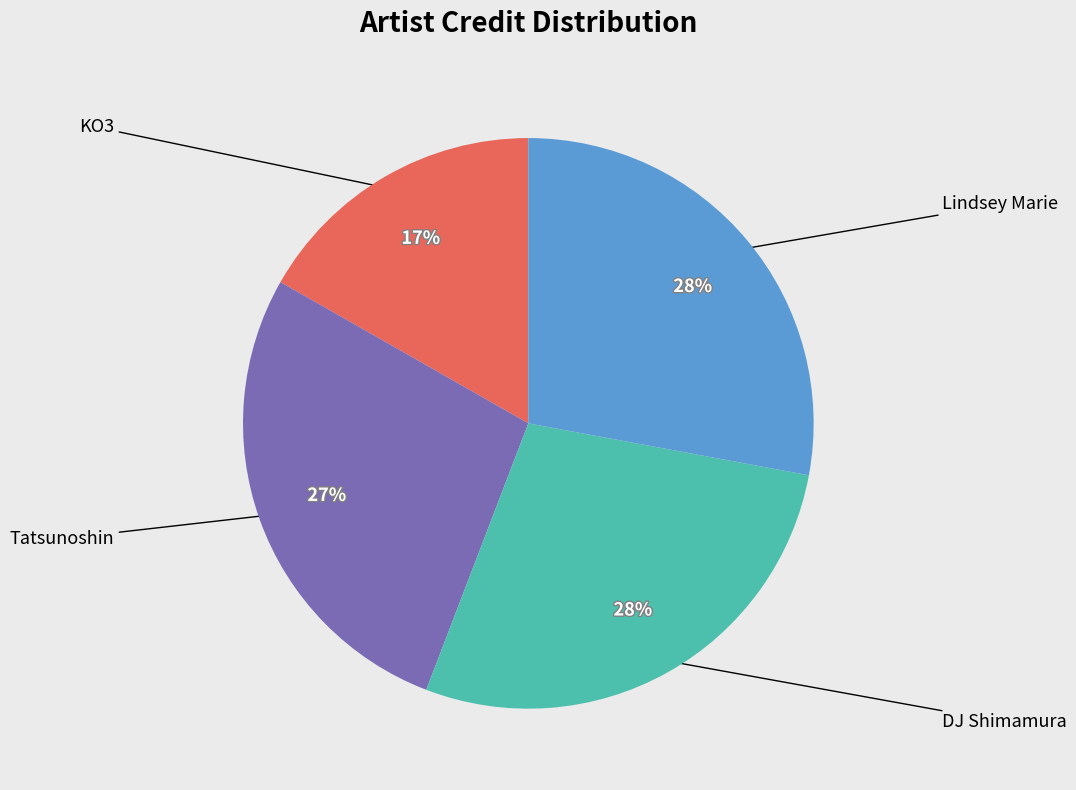

To the nearest percent, what is the difference between the largest and smallest slice percentages?

11%